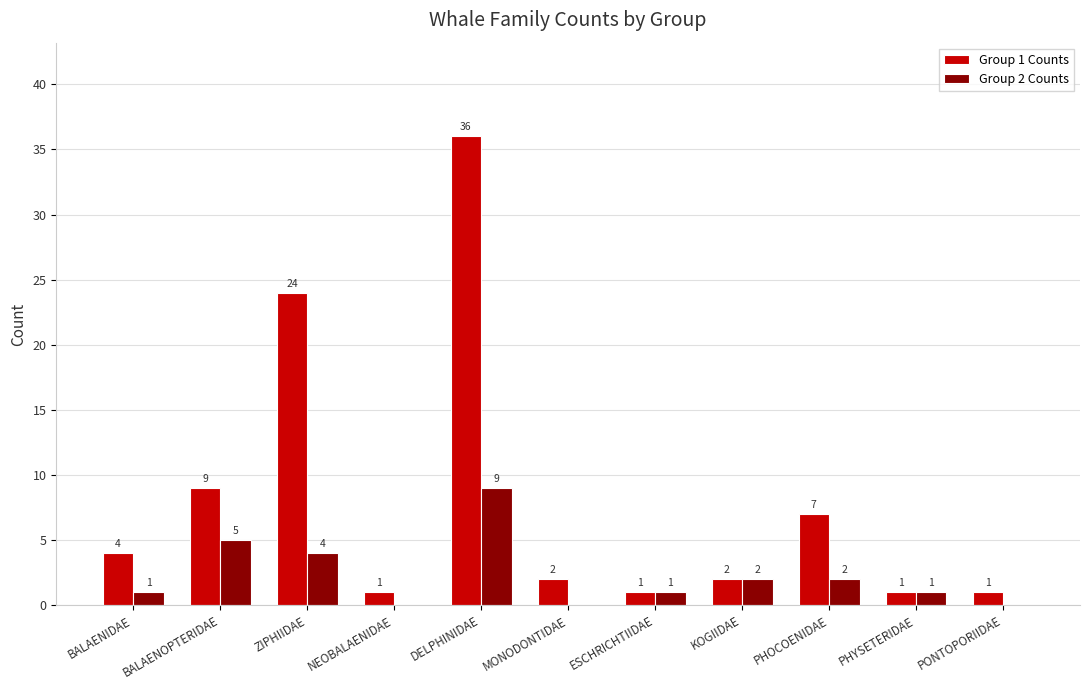

Which series changed the most between BALAENIDAE and DELPHINIDAE?

Group 1 Counts